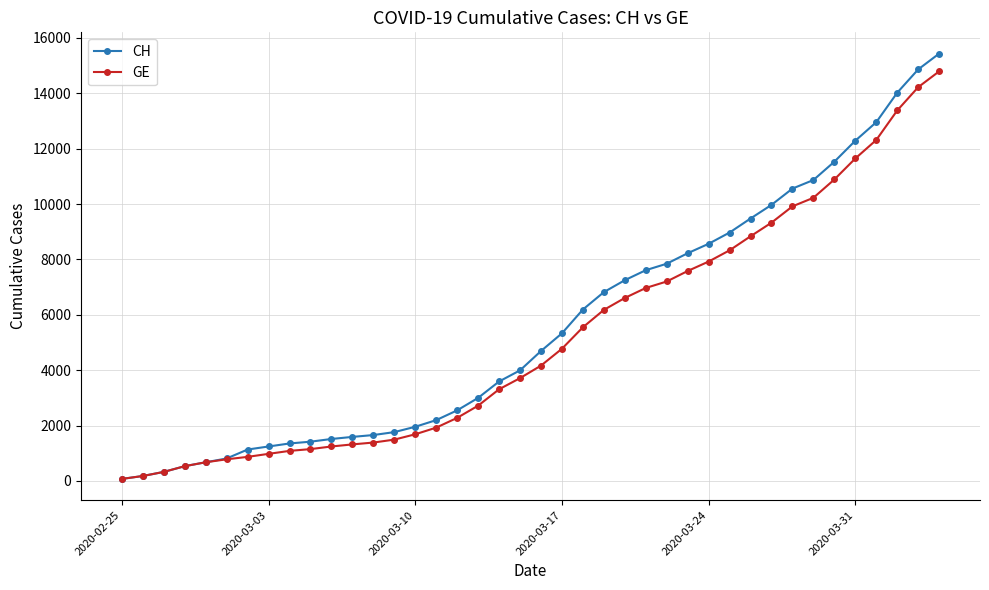

What is the highest value of the GE series?

14791